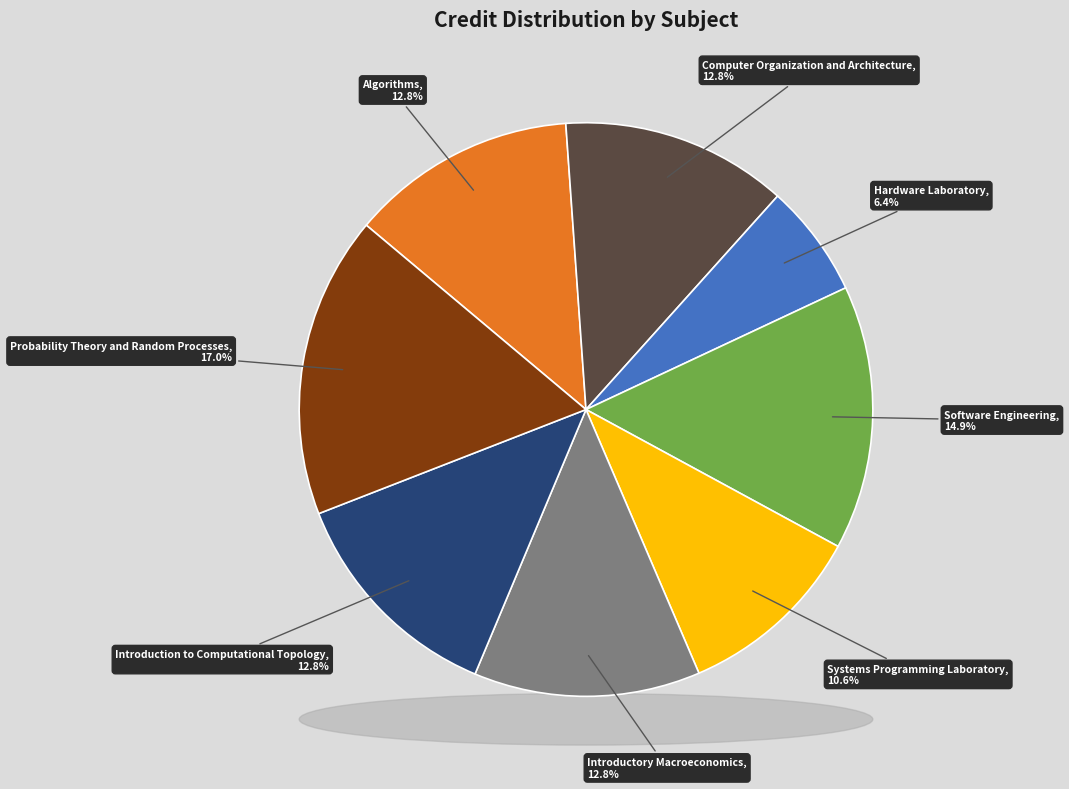

To the nearest percent, what portion does Computer Organization and Architecture represent?

13%